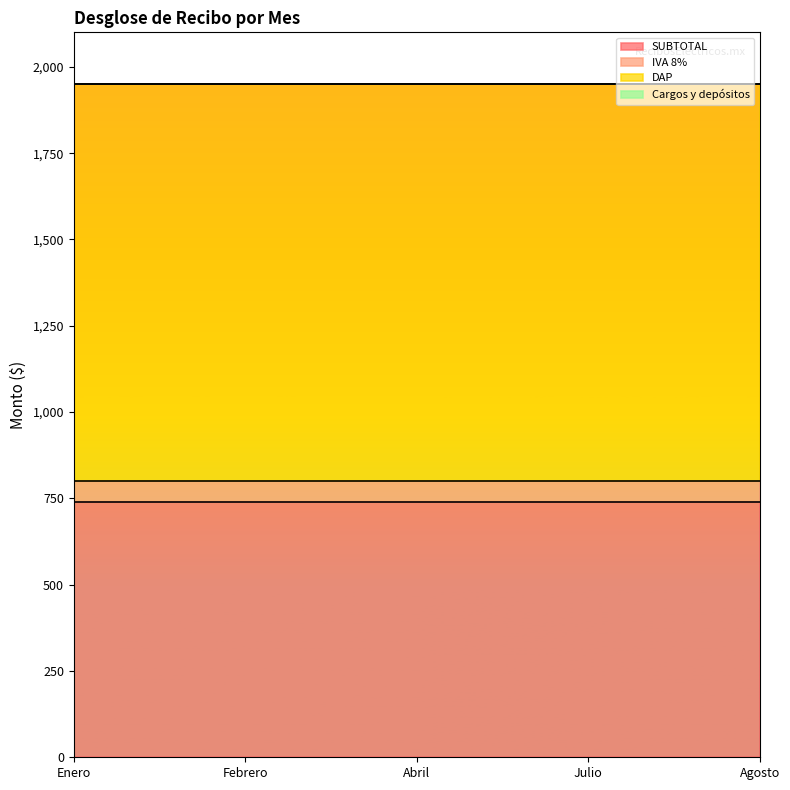

True or false: IVA 8% has a value of 91.9 at Febrero.

False